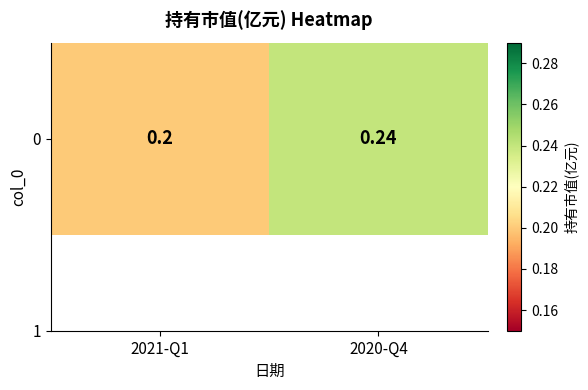

True or false: the data shows 0.4 at 2020-Q4.

False